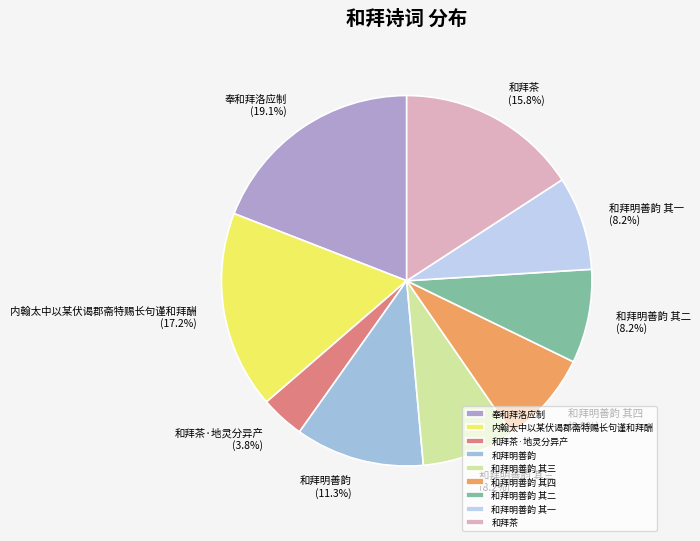

To the nearest percent, what portion does 和拜茶·地灵分异产 represent?

4%